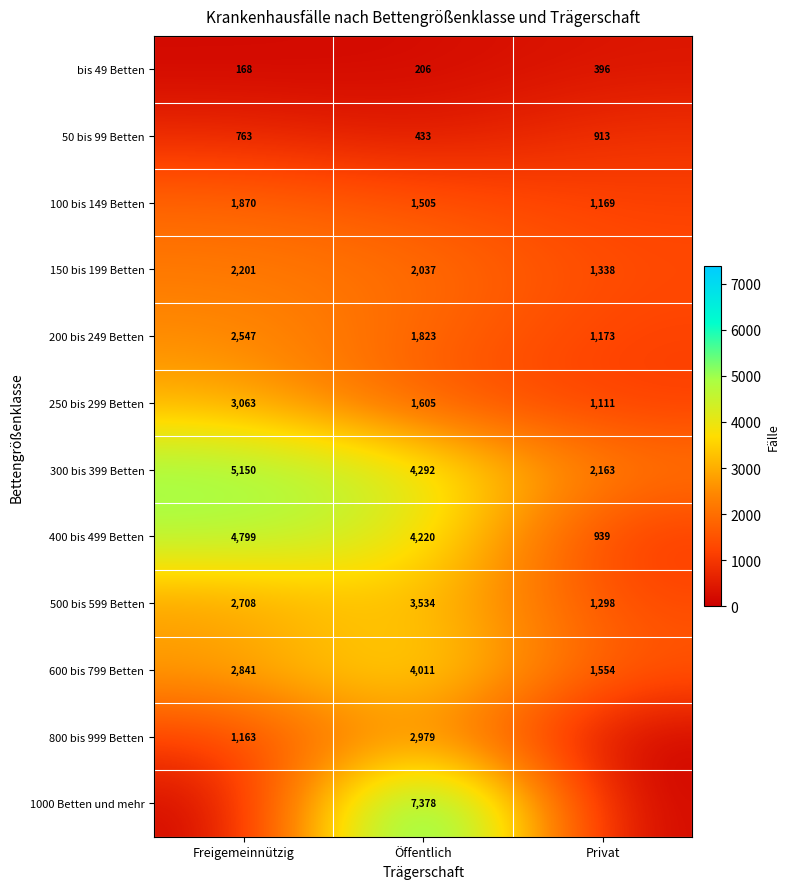

Which has a higher value, Freigemeinnützig or Privat?

Privat